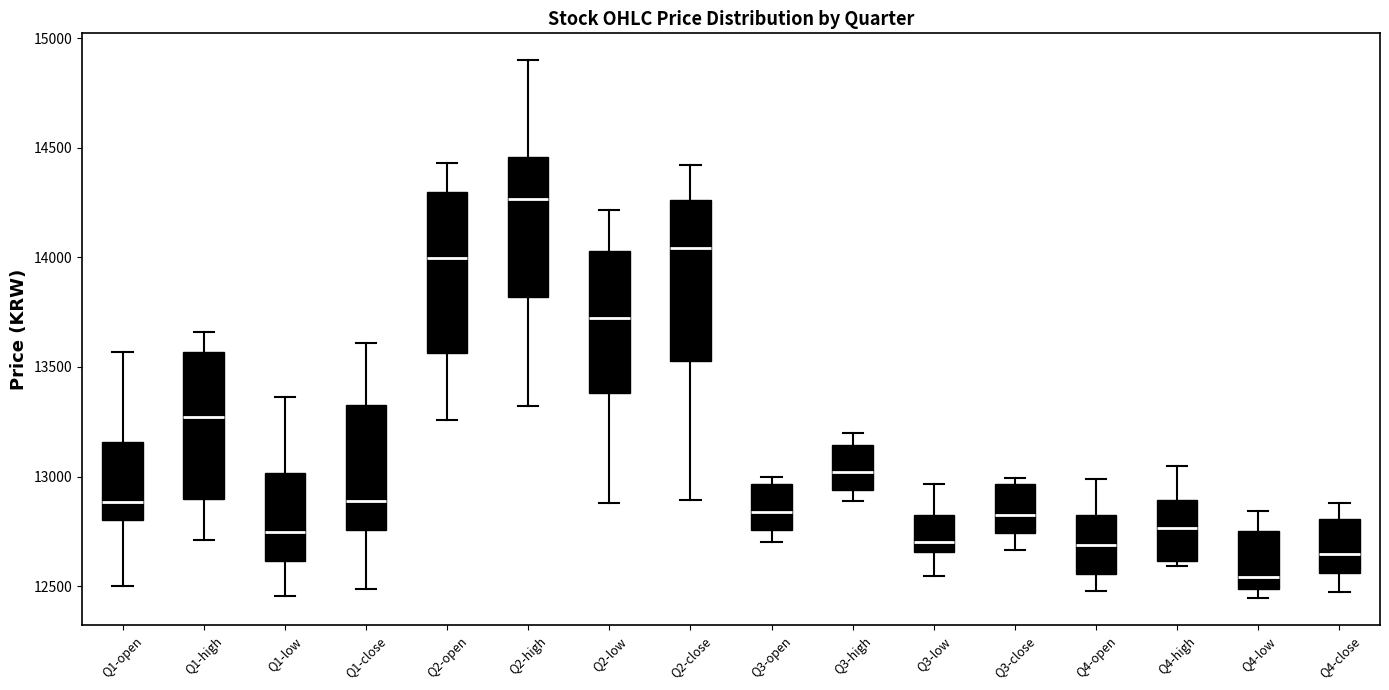

Reading left to right, read every box against the y-axis: the position of its median line, the range the box covers, and the ends of its whiskers. The values are not printed on the chart, so give them approximately, as read against the axis.

Q1-open: median 12900, box 12800 to 13150, whiskers 12500 to 13550
Q1-high: median 13250, box 12900 to 13550, whiskers 12700 to 13650
Q1-low: median 12750, box 12600 to 13000, whiskers 12450 to 13350
Q1-close: median 12900, box 12750 to 13350, whiskers 12500 to 13600
Q2-open: median 14000, box 13550 to 14300, whiskers 13250 to 14450
Q2-high: median 14250, box 13800 to 14450, whiskers 13300 to 14900
Q2-low: median 13750, box 13400 to 14050, whiskers 12900 to 14200
Q2-close: median 14050, box 13550 to 14250, whiskers 12900 to 14400
Q3-open: median 12850, box 12750 to 12950, whiskers 12700 to 13000
Q3-high: median 13000, box 12950 to 13150, whiskers 12900 to 13200
Q3-low: median 12700, box 12650 to 12800, whiskers 12550 to 12950
Q3-close: median 12800, box 12750 to 12950, whiskers 12650 to 13000
Q4-open: median 12700, box 12550 to 12850, whiskers 12500 to 13000
Q4-high: median 12750, box 12600 to 12900, whiskers 12600 (just below the box's lower edge) to 13050
Q4-low: median 12550, box 12500 to 12750, whiskers 12450 to 12850
Q4-close: median 12650, box 12550 to 12800, whiskers 12450 to 12900